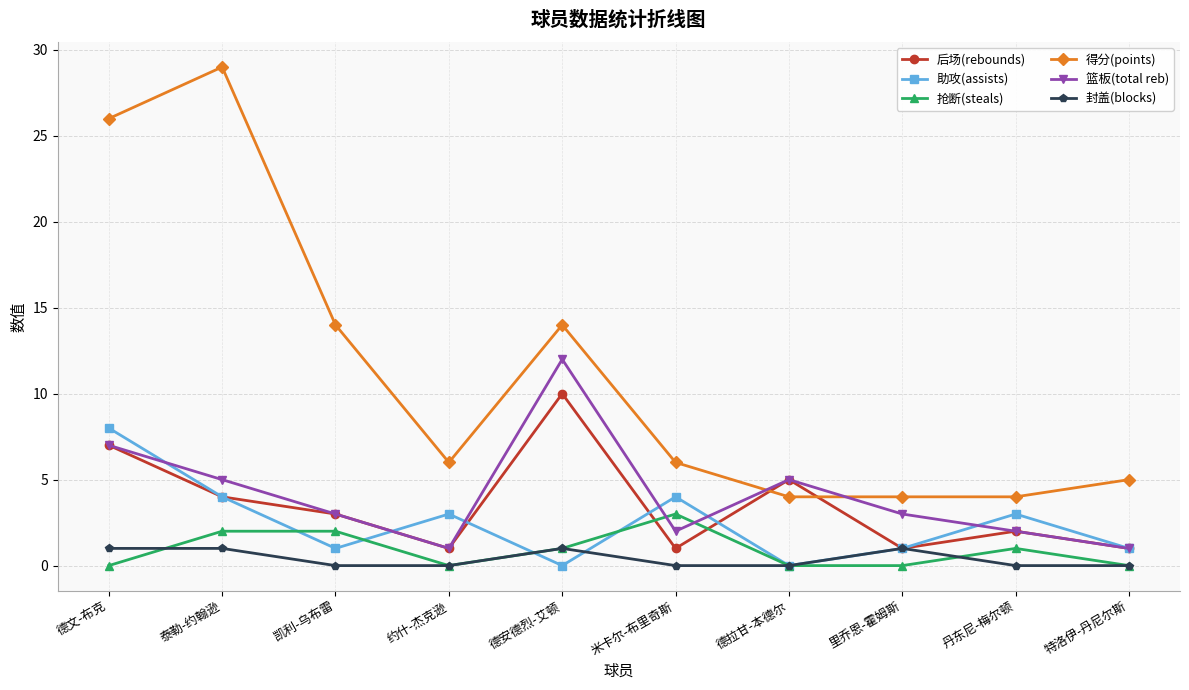

List the series in order of their peak value, lowest first.

封盖(blocks), 抢断(steals), 助攻(assists), 后场(rebounds), 篮板(total reb), 得分(points)